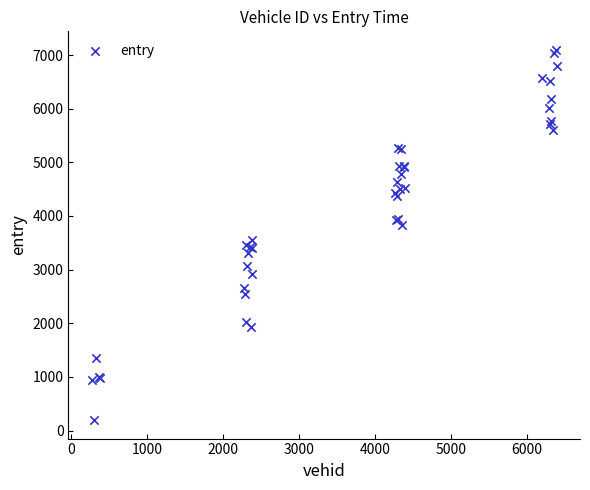

What Y value in the scatter plot is closest to 3646?

3551.7